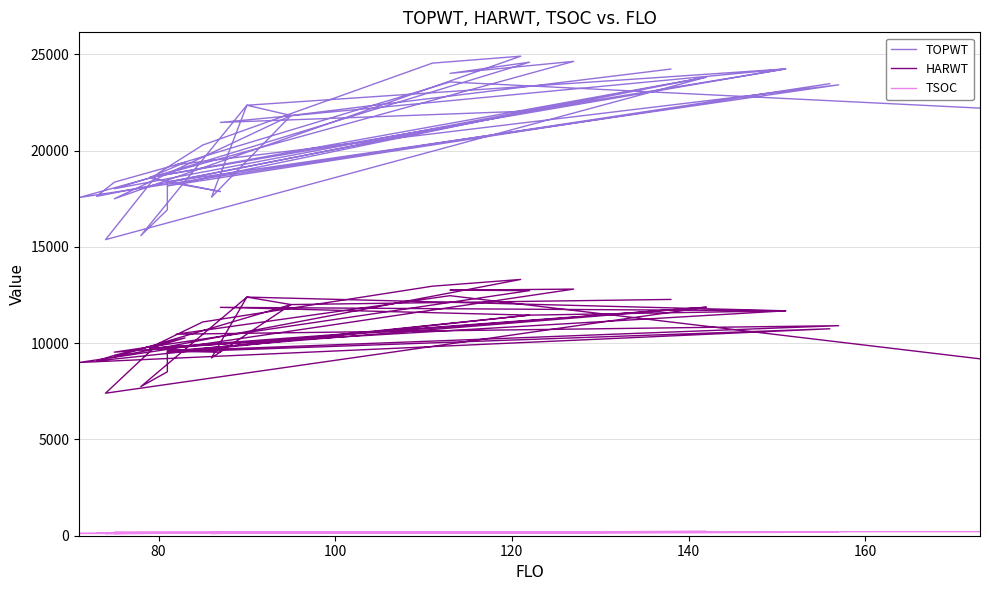

Is the value of TSOC at 140 greater than the value of HARWT at 8?

No